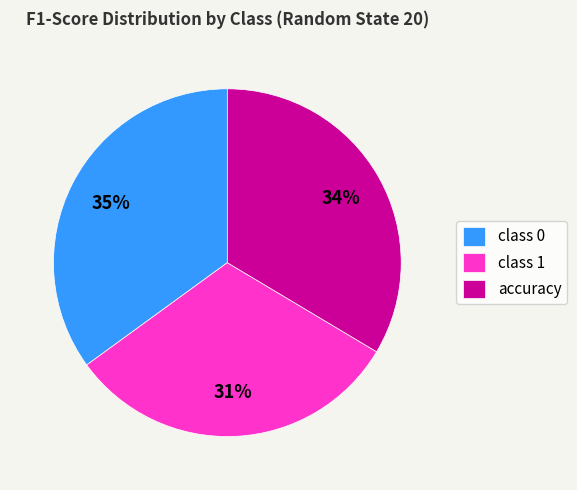

Rank the categories by value from highest to lowest.

class 0, accuracy, class 1